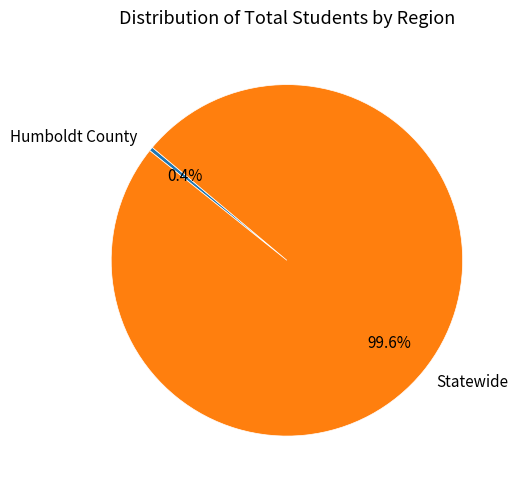

Which slice is the smallest?

Humboldt County